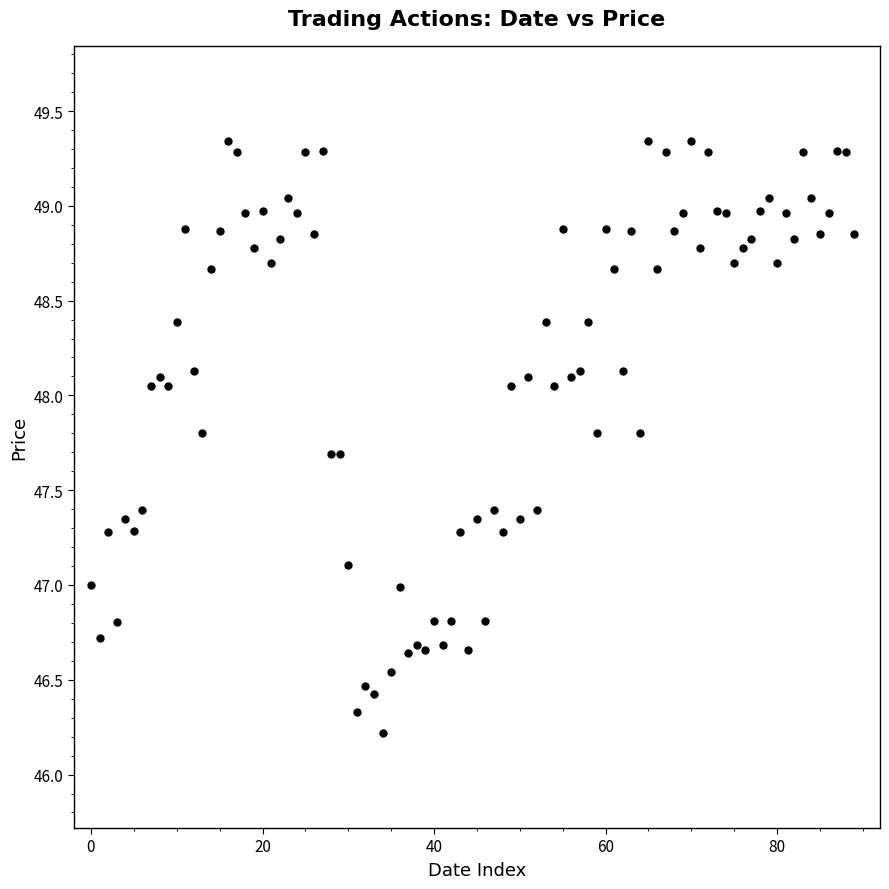

What is the range of Y values (max minus min)?

3.1